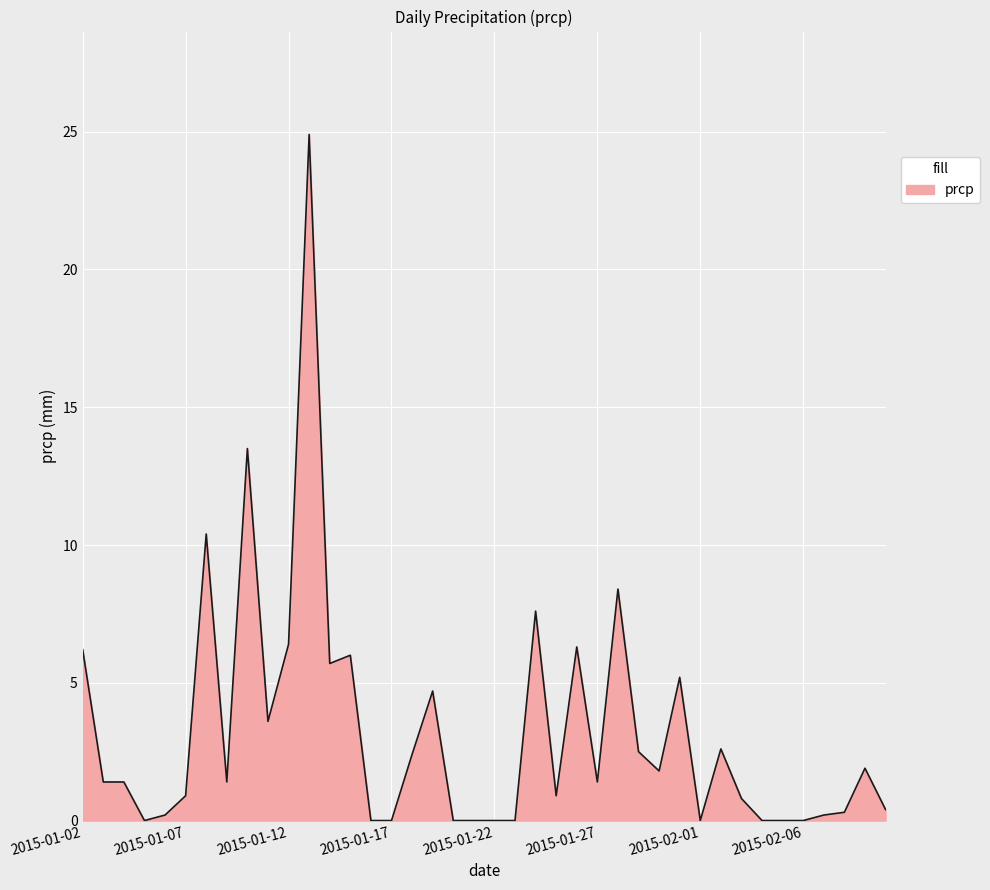

Does the chart have visible grid lines?

Yes